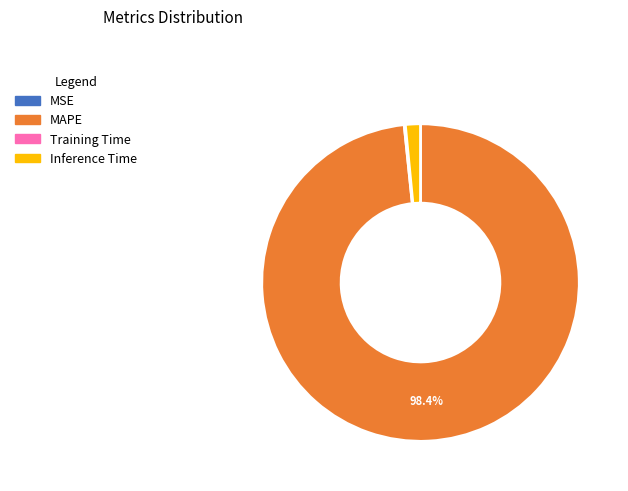

Is there a majority slice in this chart?

Yes